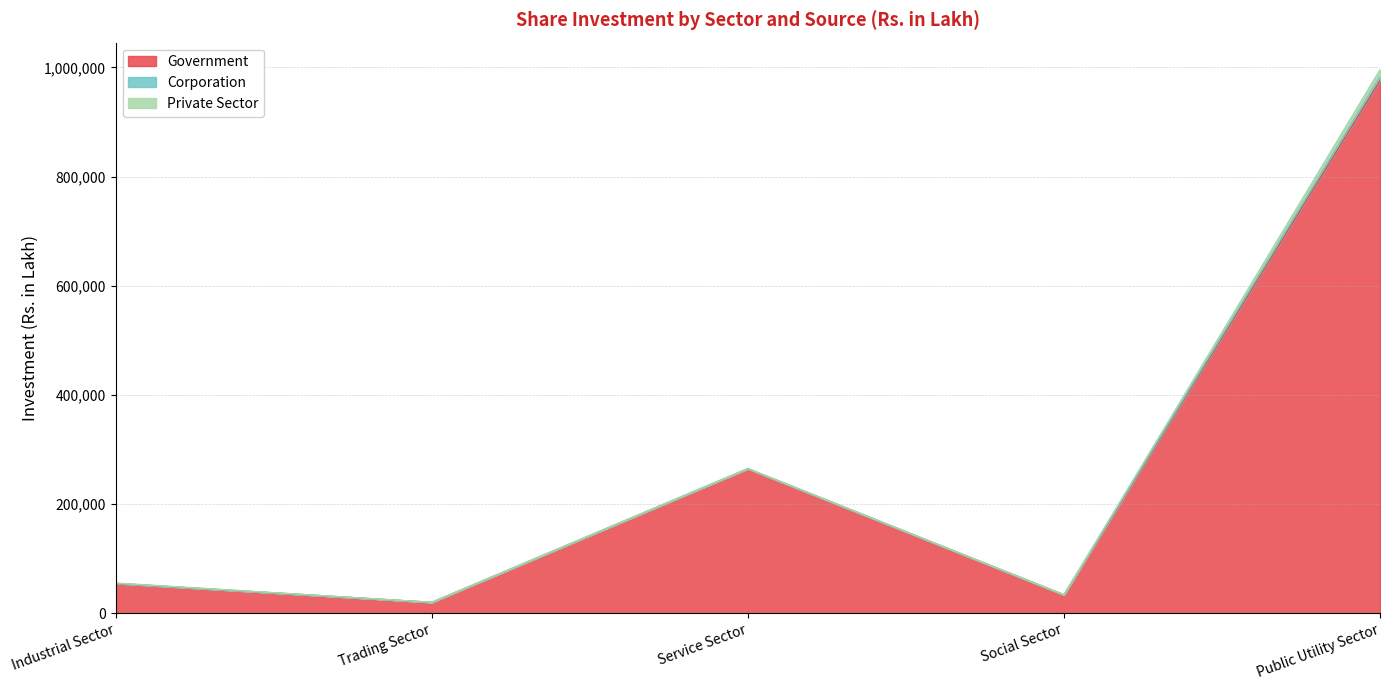

How many series are shown in this chart?

3